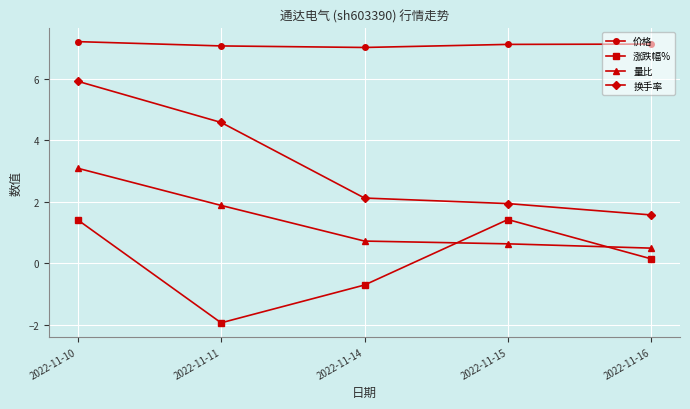

Is the value of 价格 at 2022-11-11 greater than the value of 量比 at 2022-11-10?

Yes